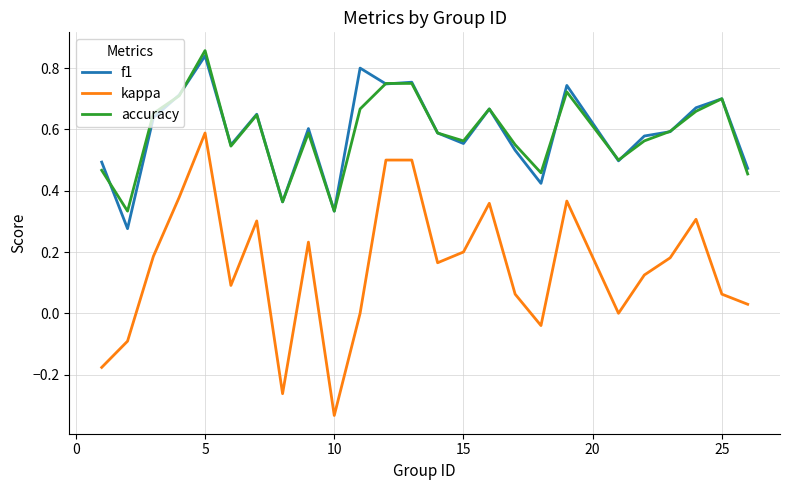

How many categories are shown in the chart?

25